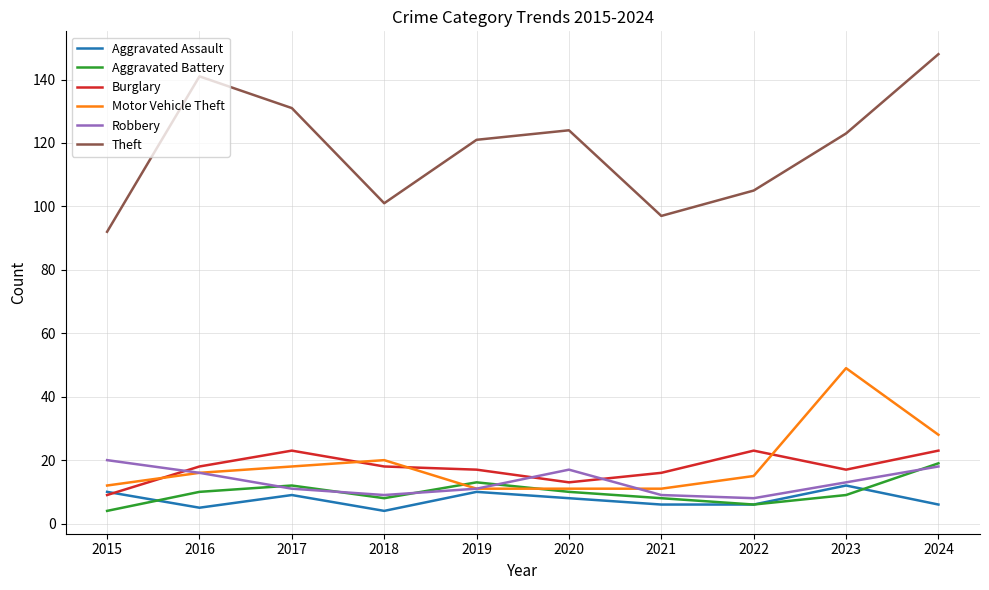

What is the minimum value for Aggravated Battery?

4